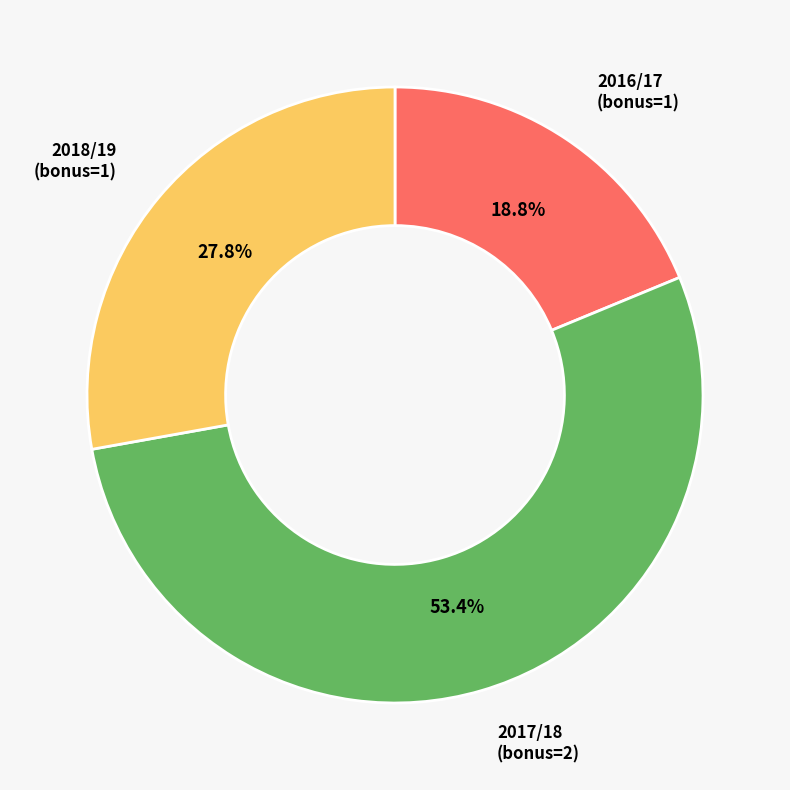

To the nearest percent, what portion does 2018/19 (bonus=1) represent?

28%